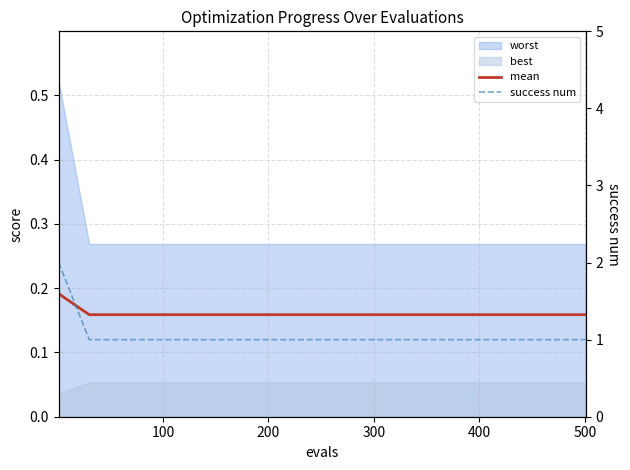

Which series has the largest total across all categories?

success num